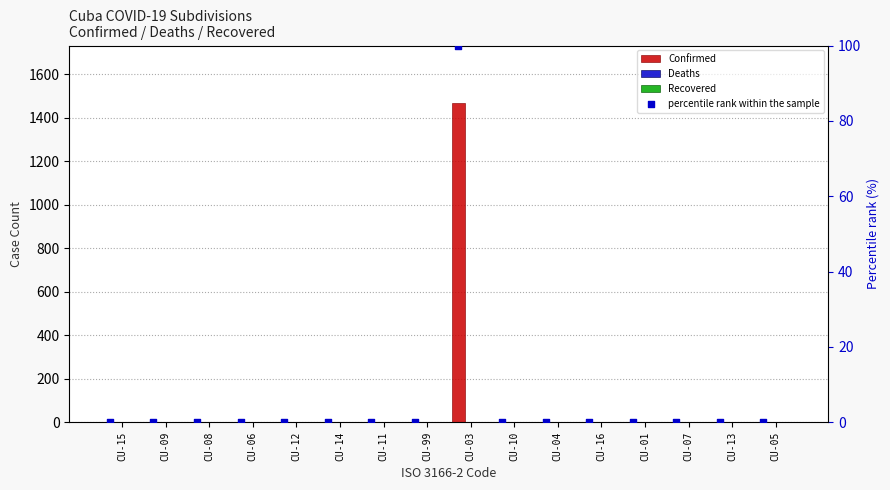

What are all the series names shown in the legend?

Confirmed, Deaths, Recovered, percentile rank within the sample